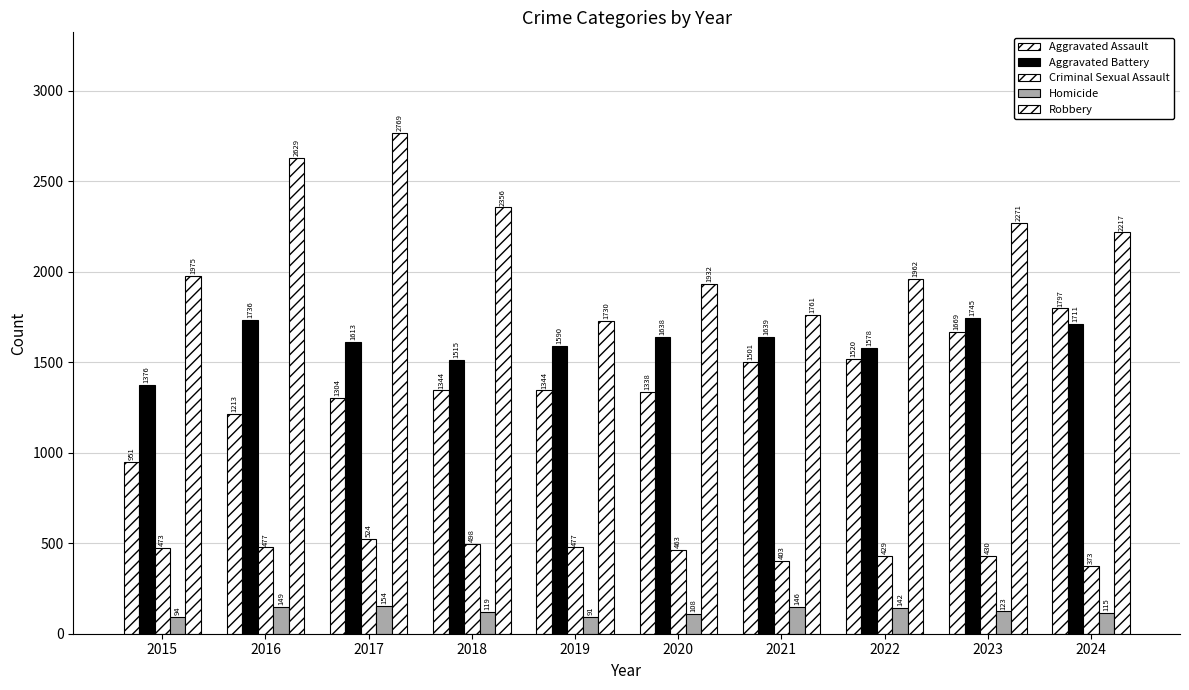

Does the chart contain any negative values?

No